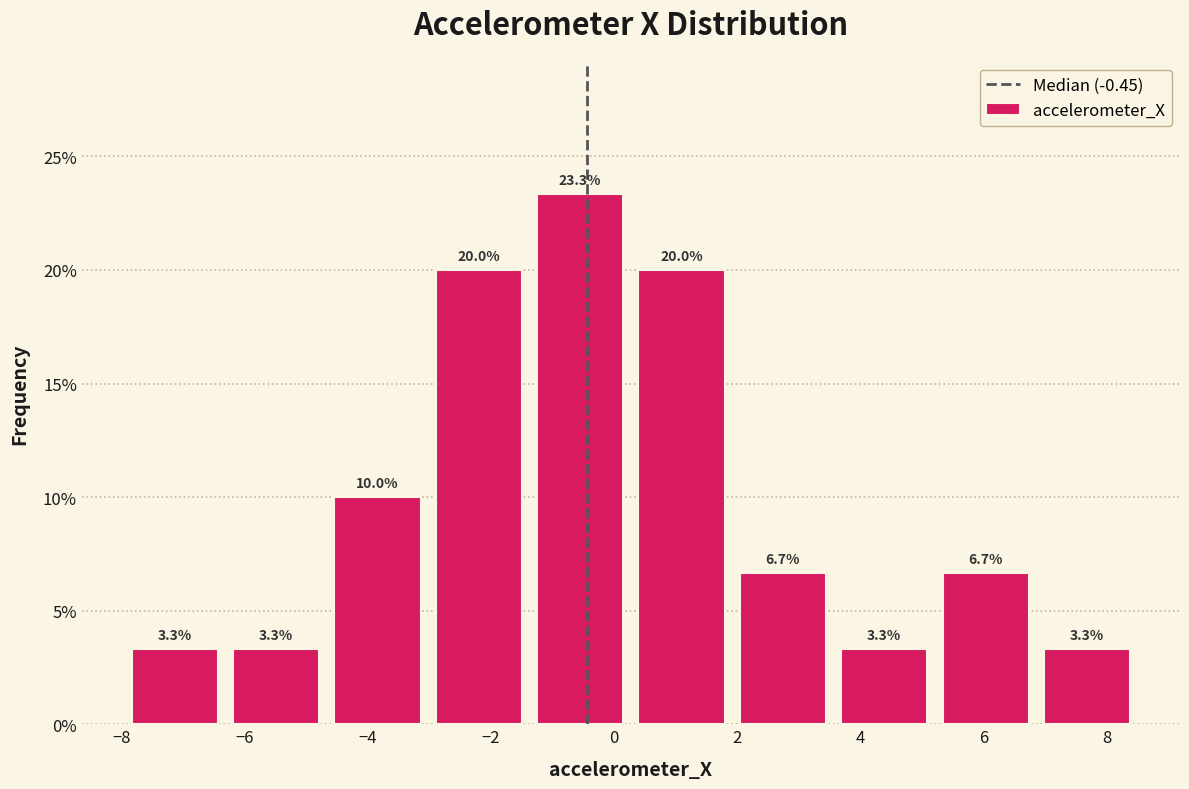

Reading left to right, transcribe this chart: for each bar, give the range it covers on the x-axis and its height. The bar edges are not printed on the chart, so give them approximately, as read against the axis.

-8.0 to -6.4: 3.3
-6.4 to -4.6: 3.3
-4.6 to -3.0: 10.0
-3.0 to -1.4: 20.0
-1.4 to 0.2: 23.3
0.2 to 2.0: 20.0
2.0 to 3.6: 6.7
3.6 to 5.2: 3.3
5.2 to 6.8: 6.7
6.8 to 8.4: 3.3